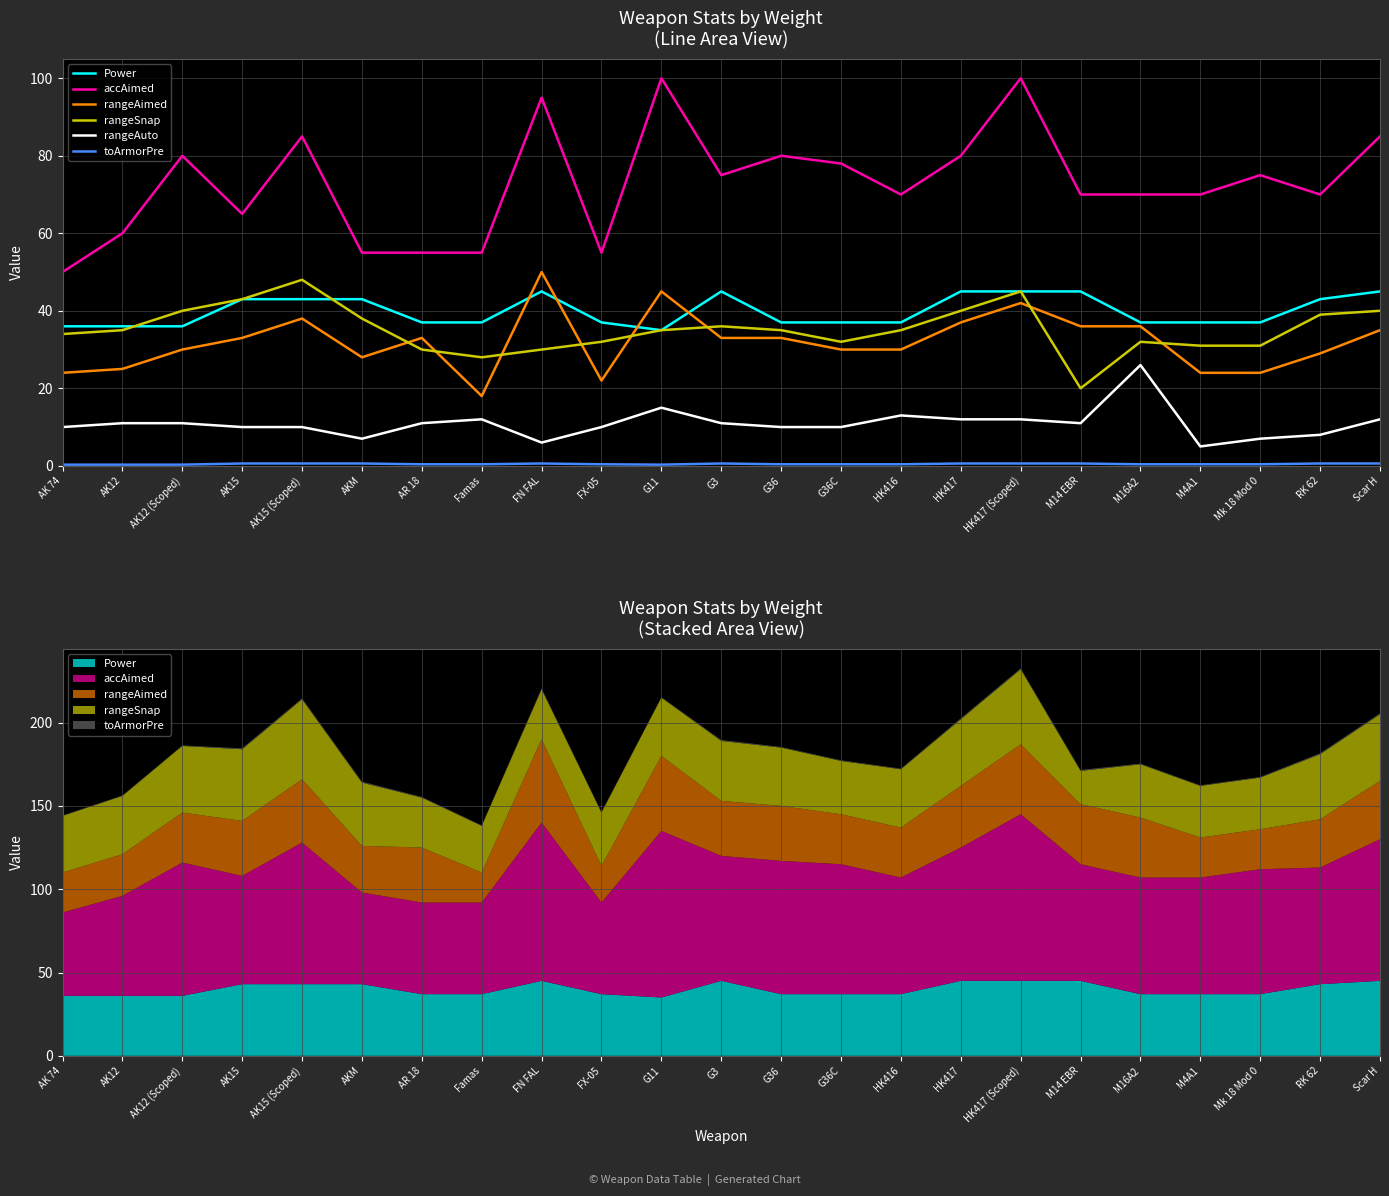

What is the difference between the second highest and minimum values in the Power series?

10.0